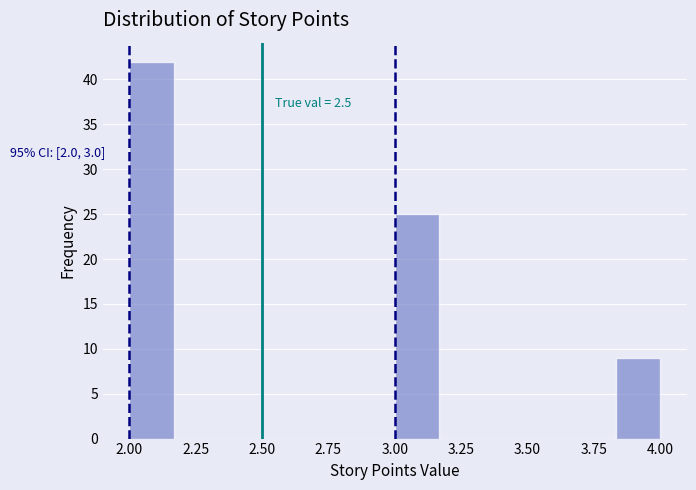

Read against the x-axis, roughly where is the centre of the tallest bar?

2.10